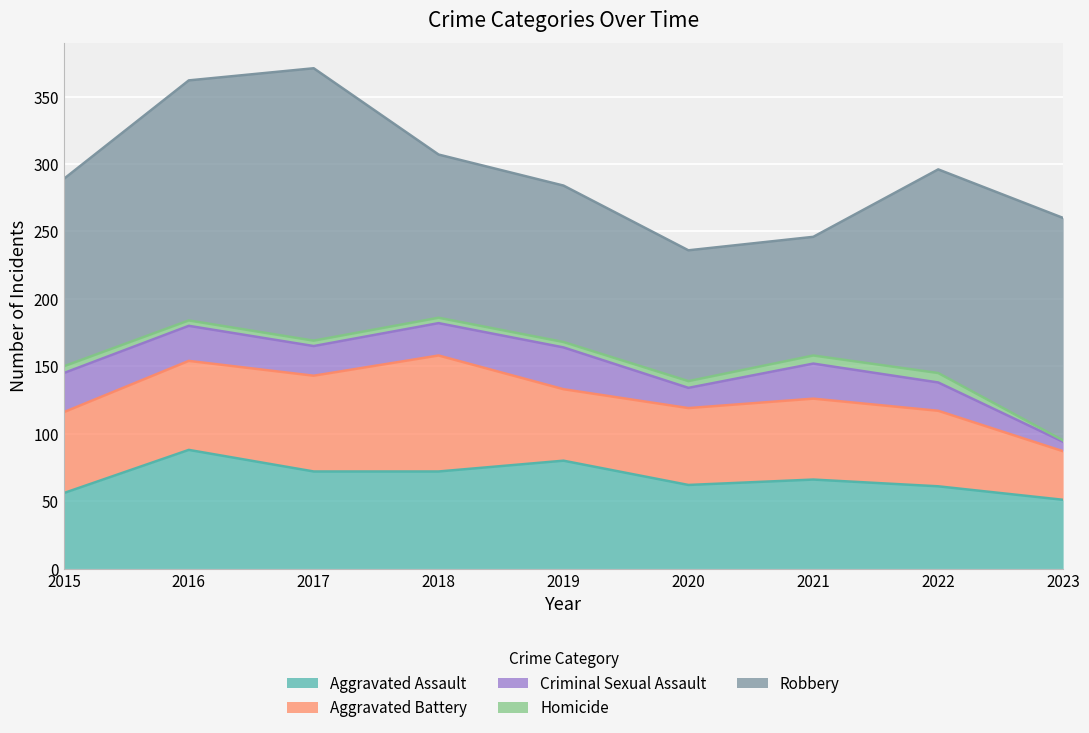

Between 2020 and 2021, which series saw the biggest shift?

Criminal Sexual Assault